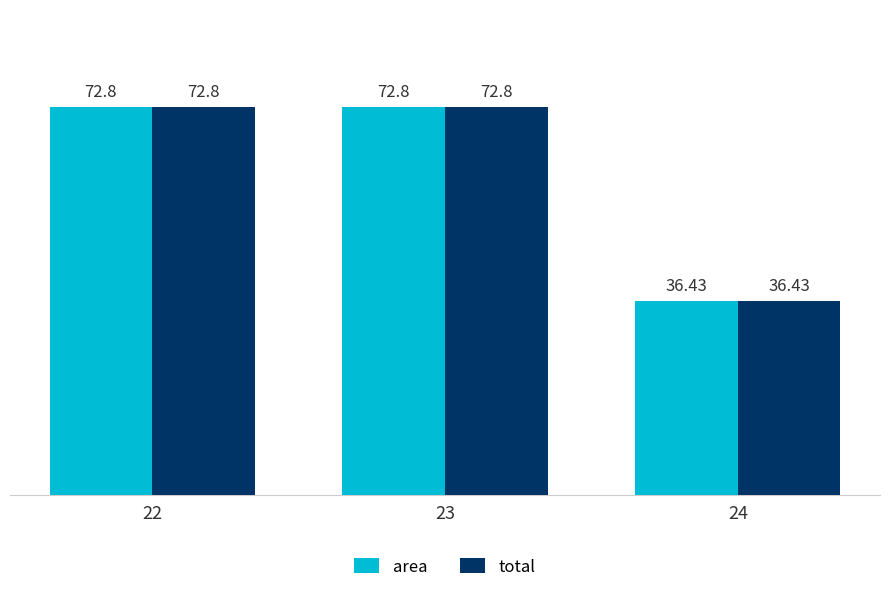

What are all the series names shown in the legend?

area, total